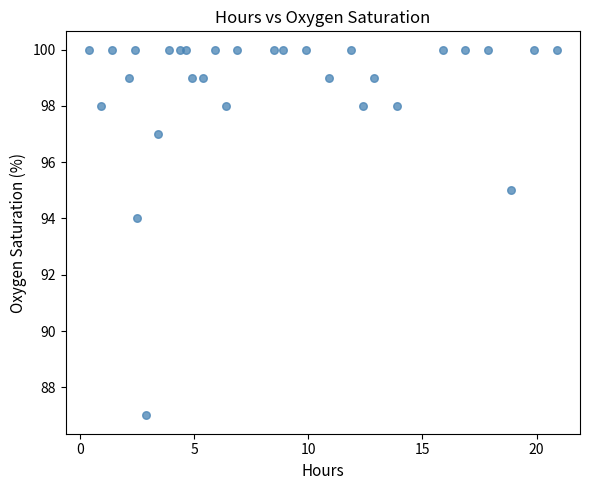

What is the range of Y values (max minus min)?

13